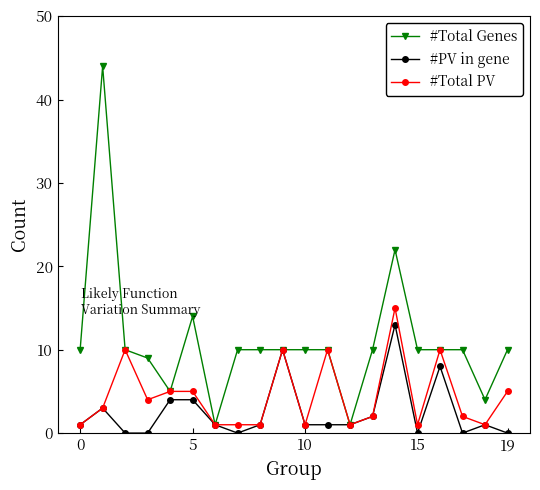

List the series in order of their overall mean, lowest first.

#PV in gene, #Total PV, #Total Genes